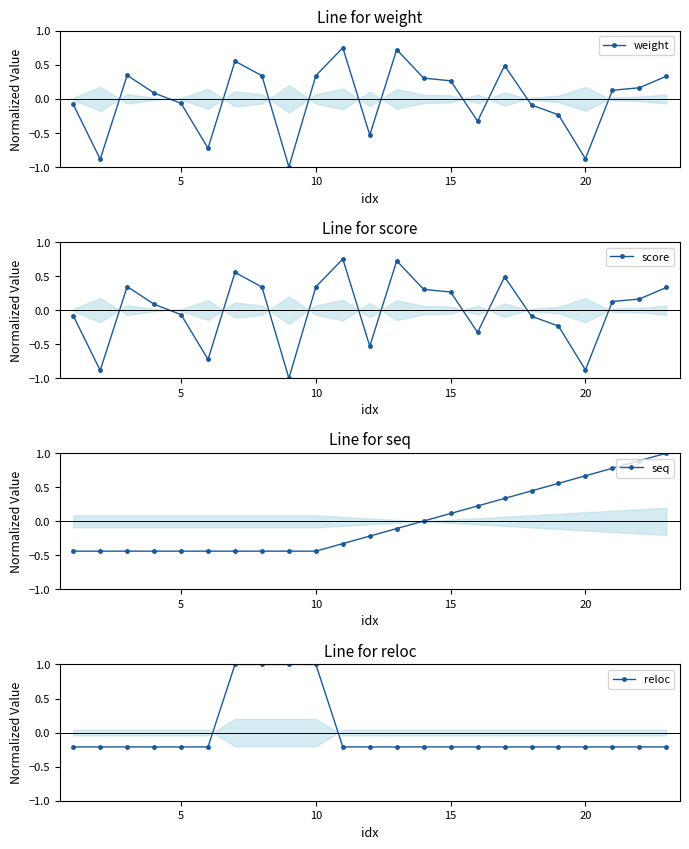

What is the value of the reloc point at the 1st from the left?

-0.2